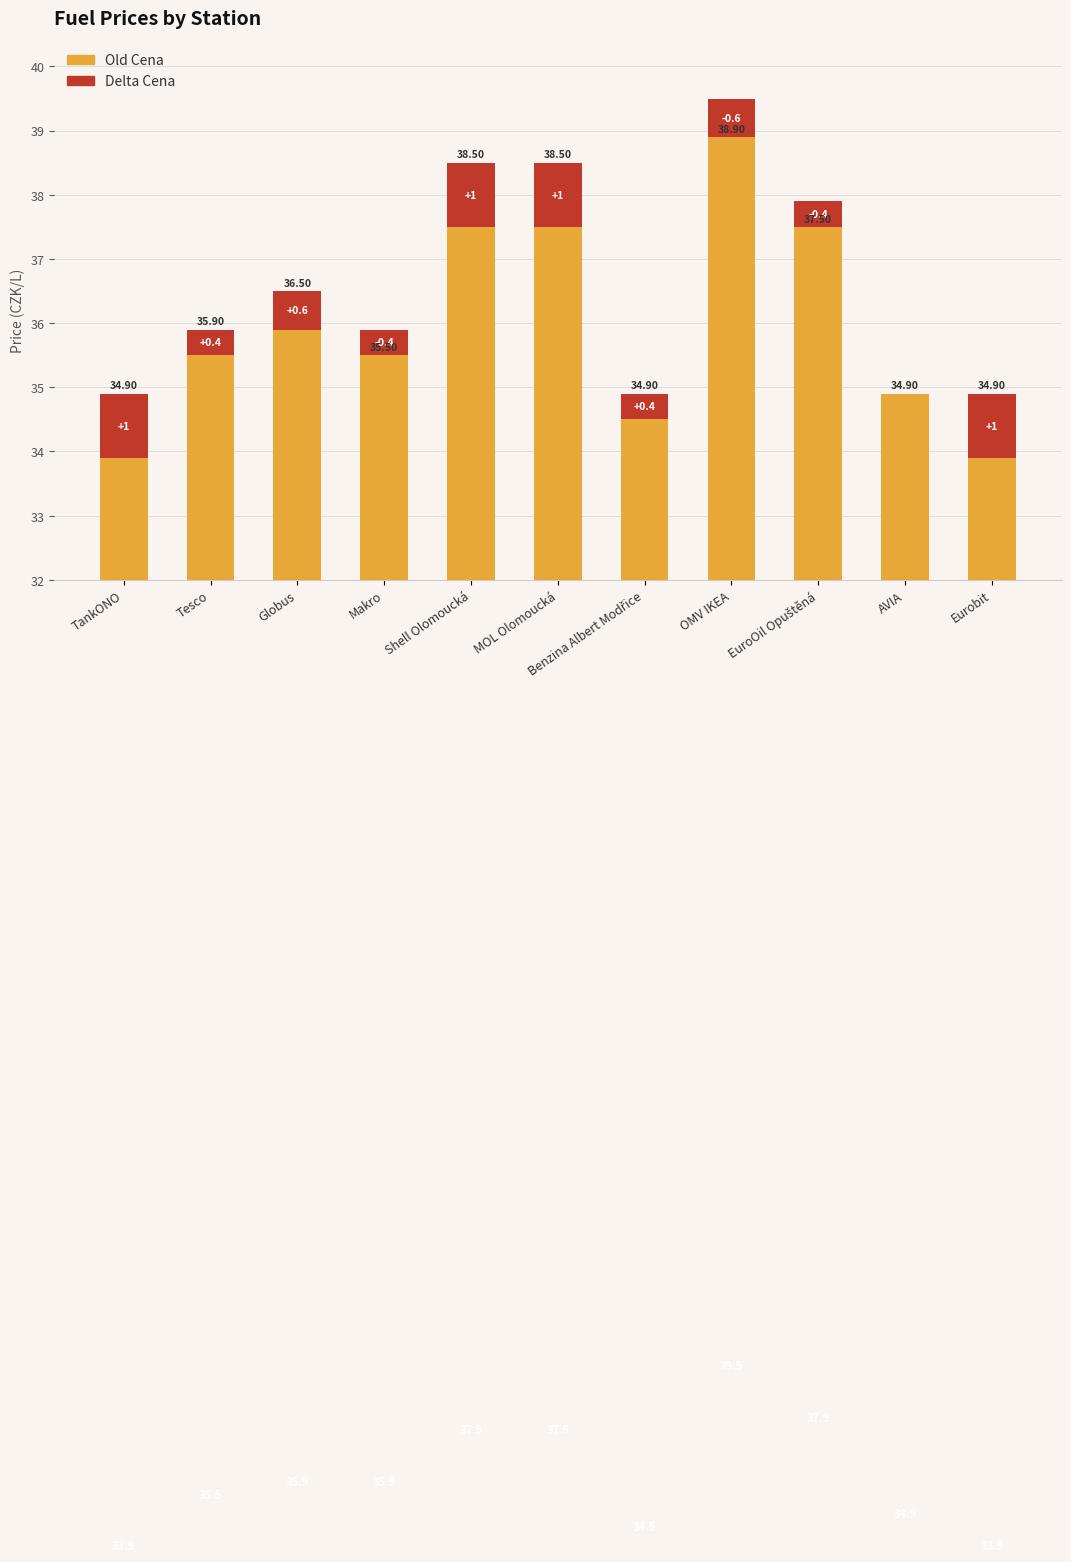

At which category is the sum across all series the highest?

OMV IKEA